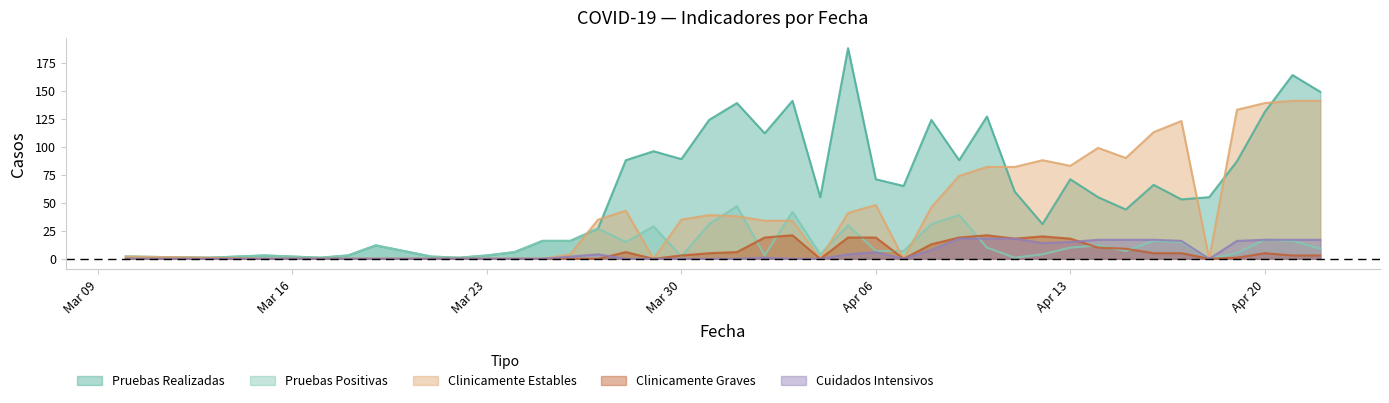

What is the sum of all Cuidados Intensivos values?

242